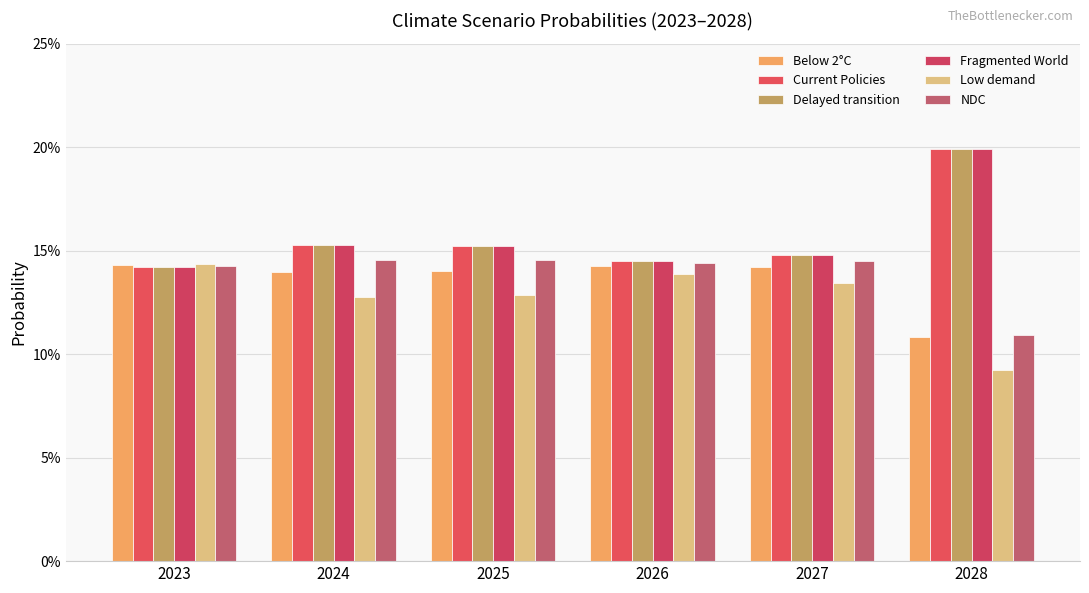

Reading right to left, list all the values displayed in this chart.

Below 2°C: 0.1	0.1	0.1	0.1	0.1	0.1
Current Policies: 0.2	0.1	0.1	0.2	0.2	0.1
Delayed transition: 0.2	0.1	0.1	0.2	0.2	0.1
Fragmented World: 0.2	0.1	0.1	0.2	0.2	0.1
Low demand: 0.1	0.1	0.1	0.1	0.1	0.1
NDC: 0.1	0.1	0.1	0.1	0.1	0.1